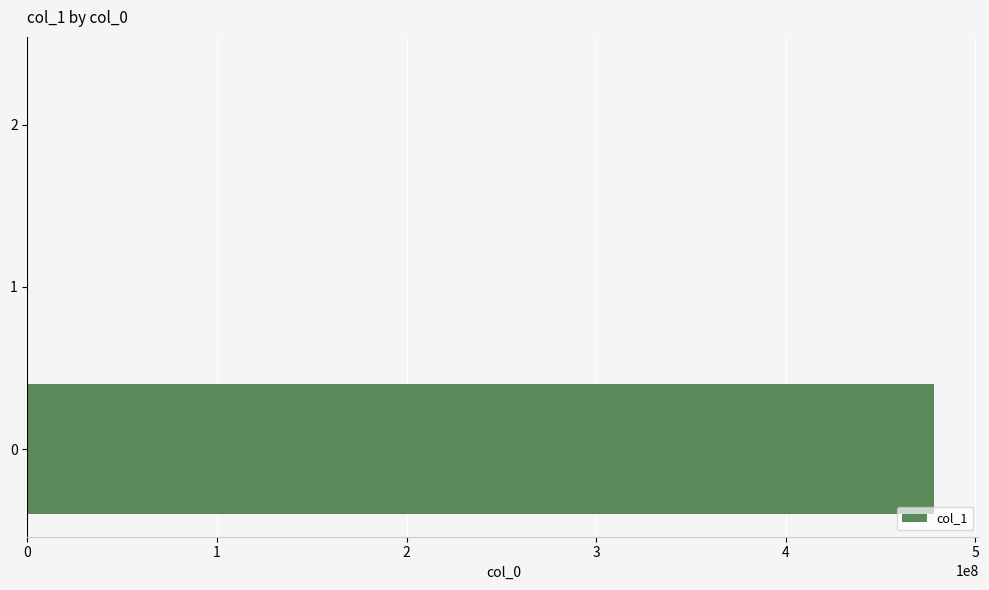

What is the greatest value displayed?

478206949.8